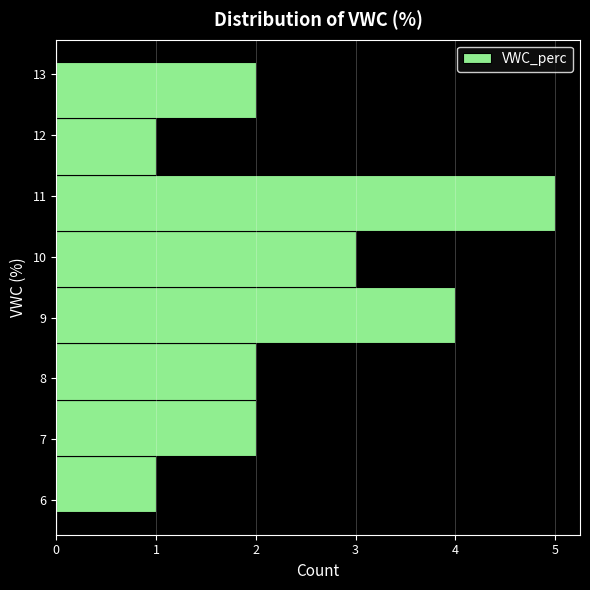

Over which range of the y-axis is the bar longest?

10.4 to 11.4